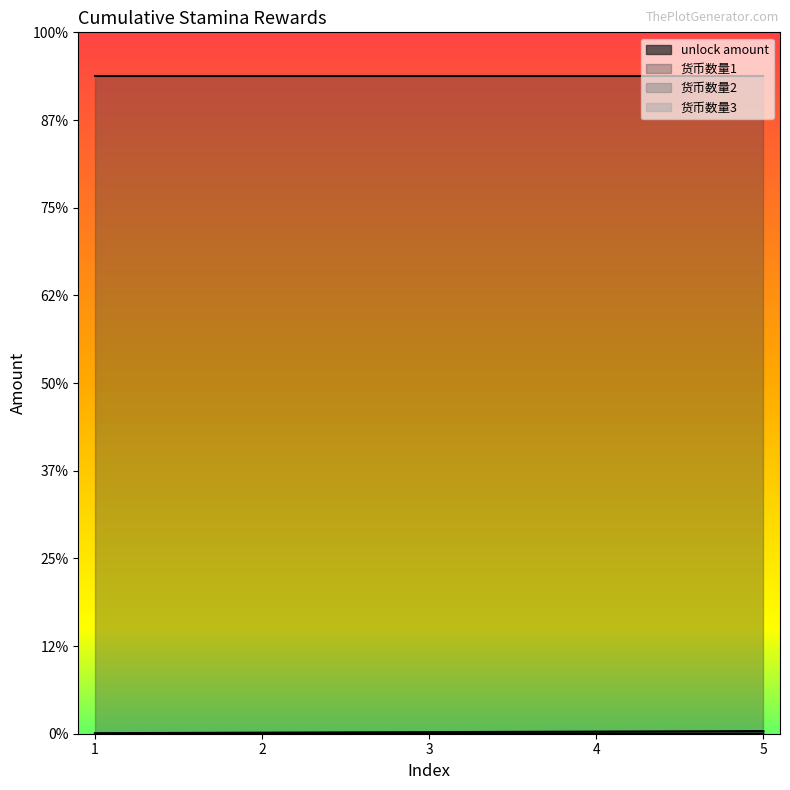

Reading left to right, what are all the values shown in this chart?

unlock amount: 1=120	2=240	3=360	4=480	5=600
货币数量1: 1=150000	2=150000	3=150000	4=150000	5=150000
货币数量2: 1=0	2=0	3=0	4=0	5=0
货币数量3: 1=0	2=0	3=0	4=0	5=0